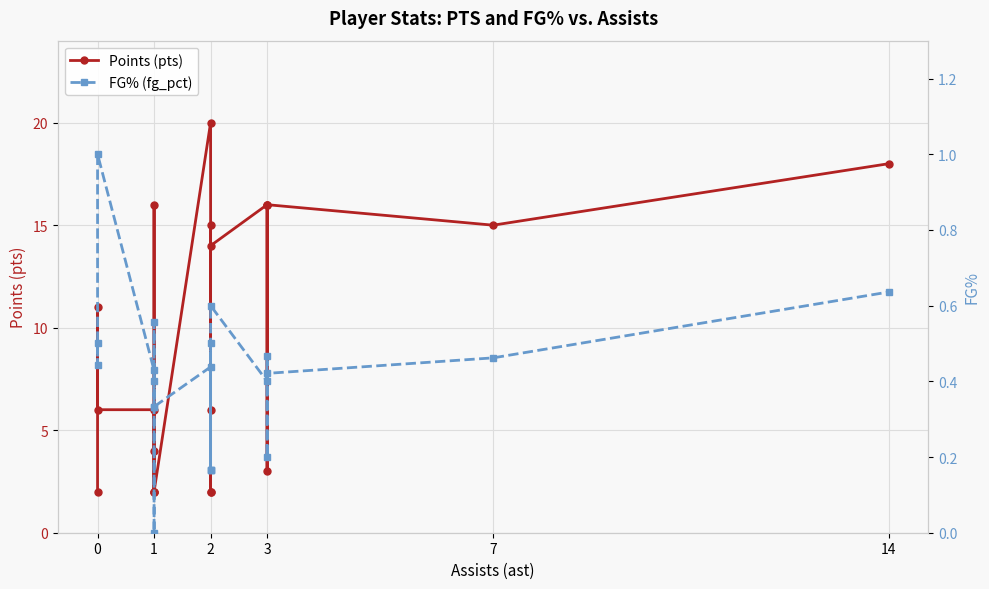

The value of FG% (fg_pct) at 1 is 0.2. True or false?

False